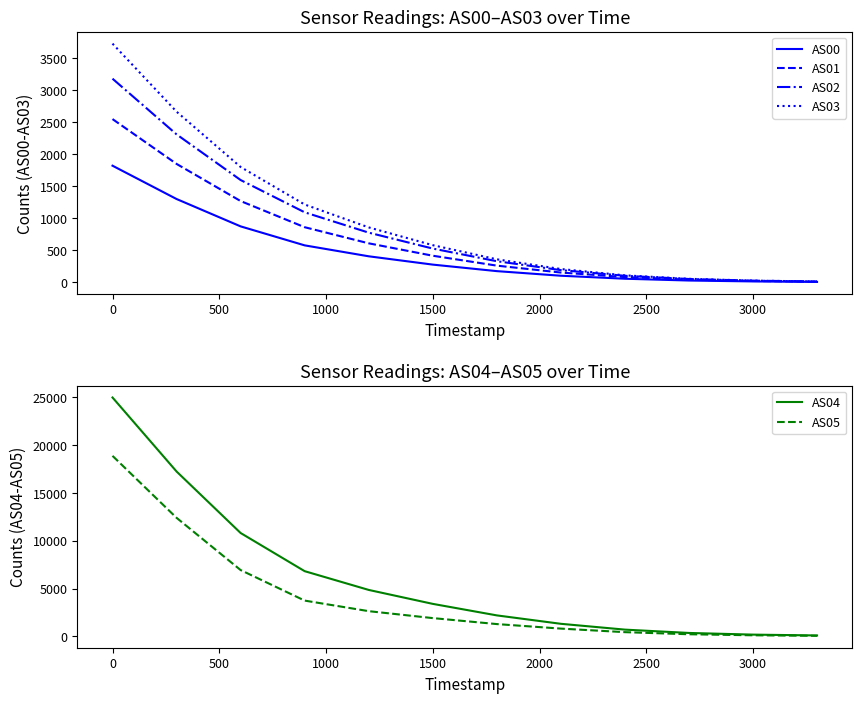

Which series has the widest spread of values?

AS04